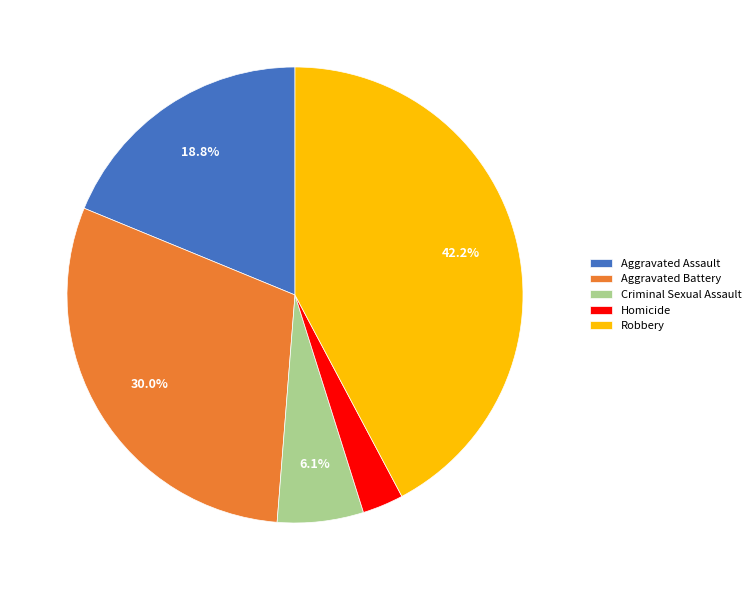

What is the largest slice in the pie chart?

Robbery